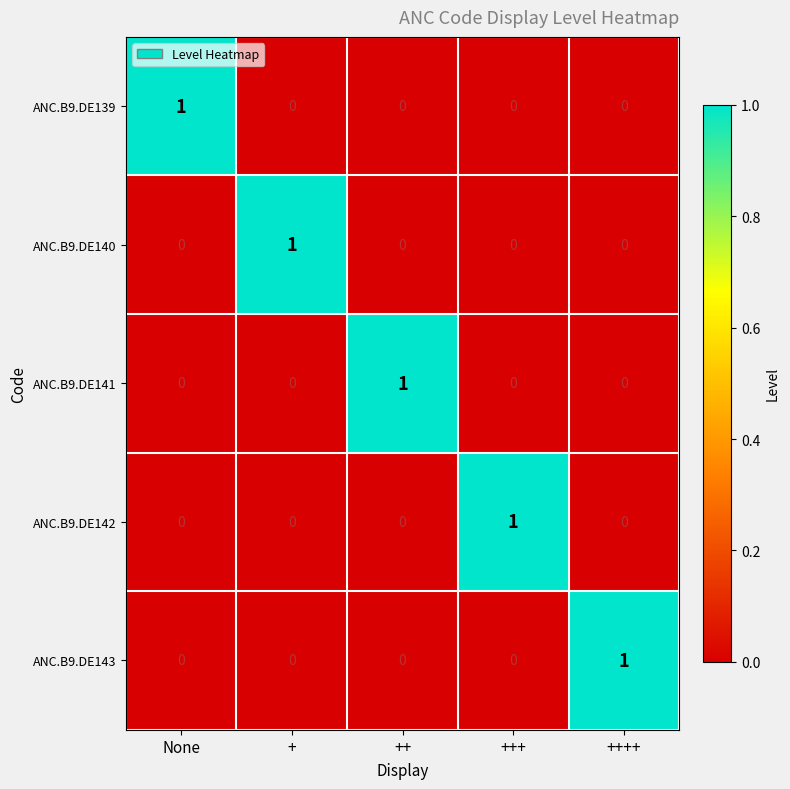

The ANC.B9.DE141 series shows 0 at +++. True or false?

True